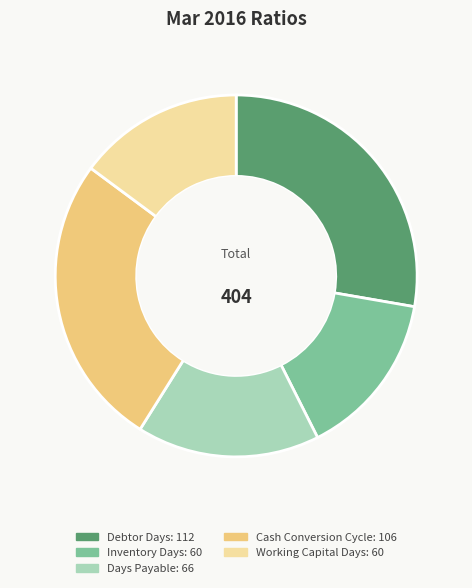

Do Inventory Days and Cash Conversion Cycle together represent more than half of the pie?

No